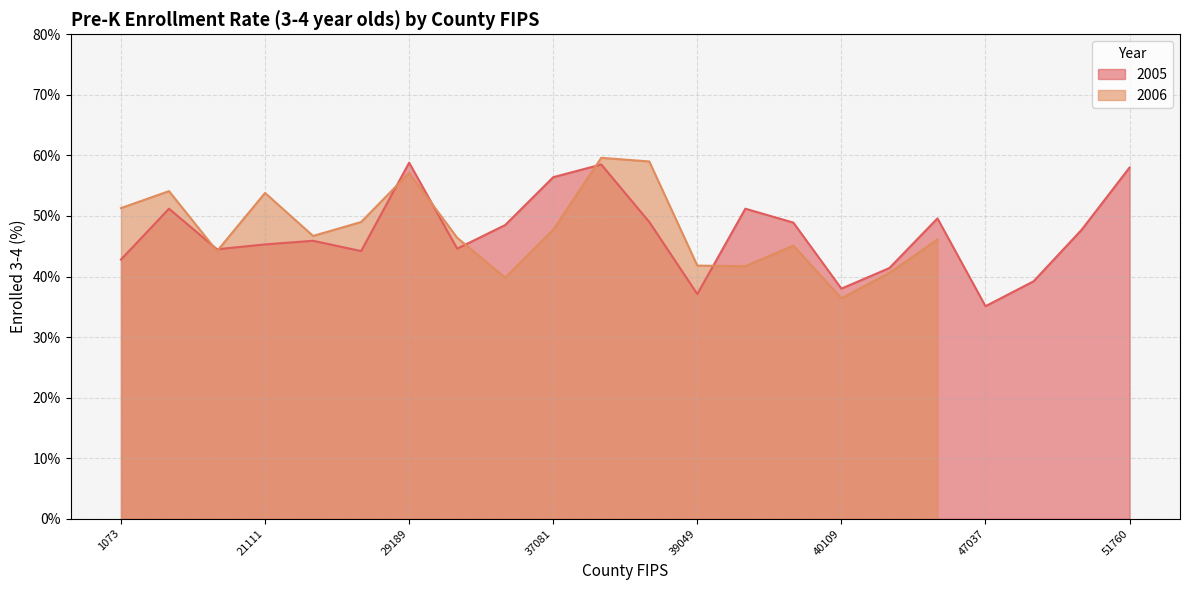

List the labels in order of value, smallest first.

47037, 39049, 40109, 47093, 40143, 1073, 29095, 18097, 29510, 21111, 26081, 47157, 31055, 39113, 37183, 45045, 12031, 39061, 37081, 51760, 37119, 29189